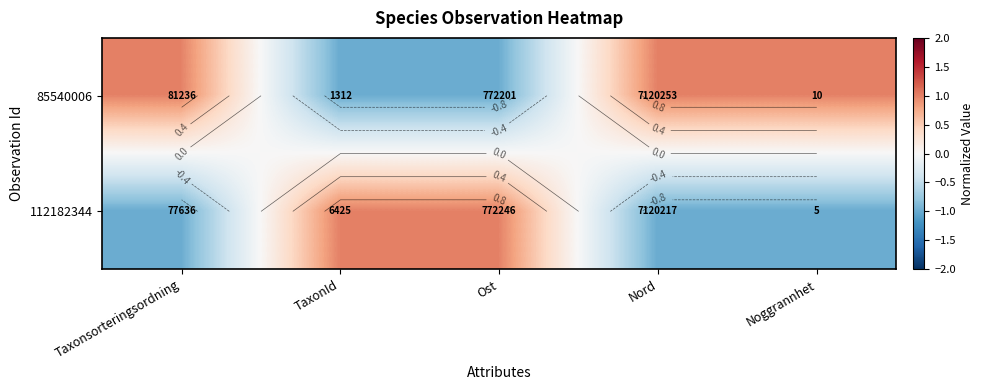

The 85540006 series shows -2 at TaxonId. True or false?

False